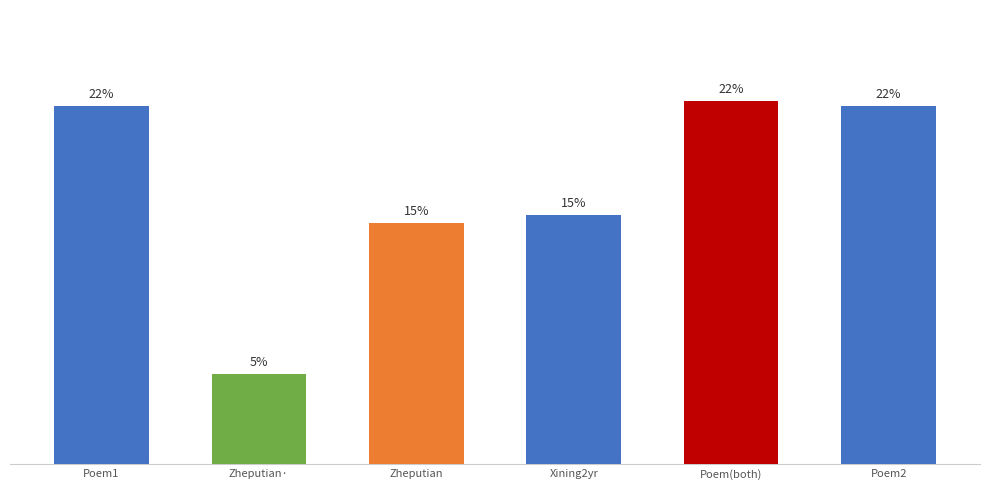

Are the bars grouped side by side (vs. stacked)?

No